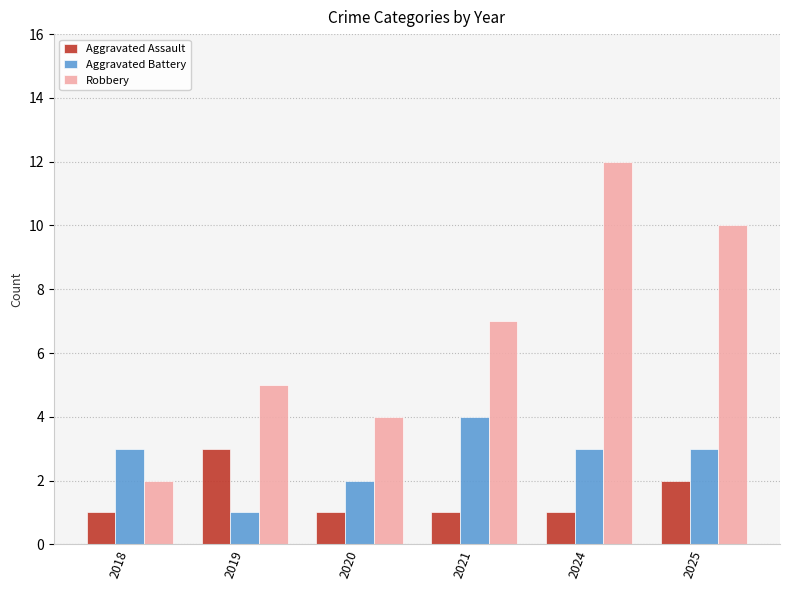

At which category is the sum across all series the highest?

2024